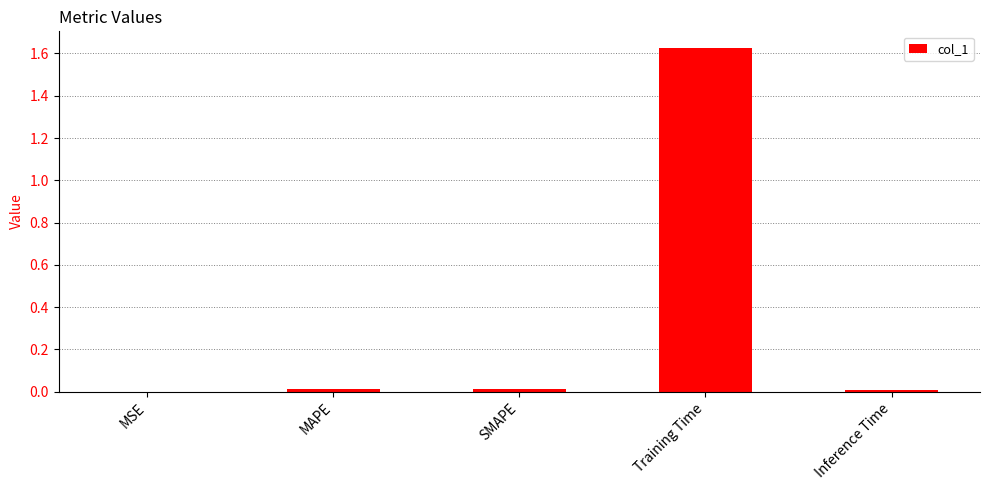

What is the change in value from MAPE to Training Time?

+1.6